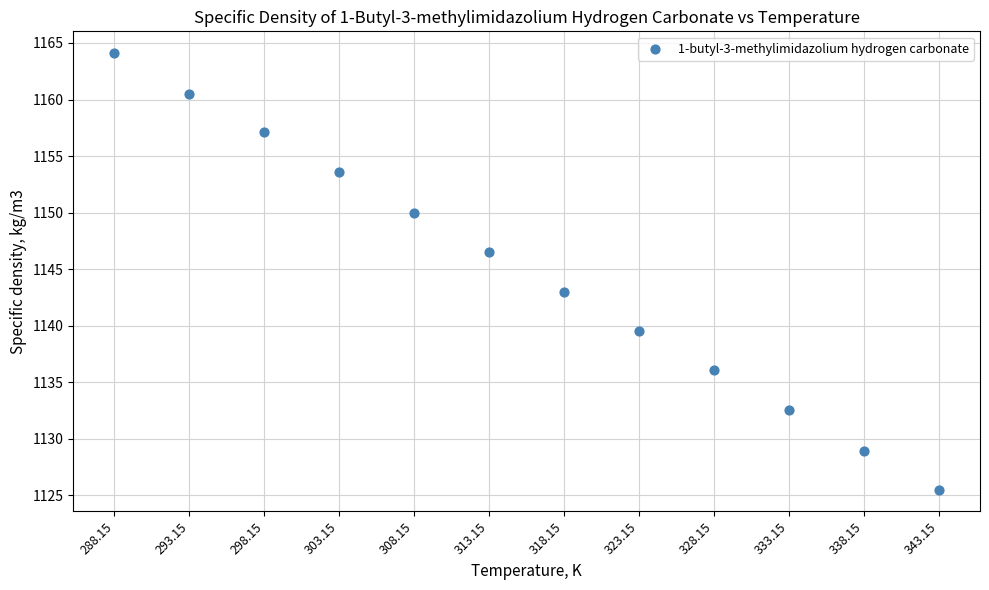

What is the range of X values (max minus min)?

55.0